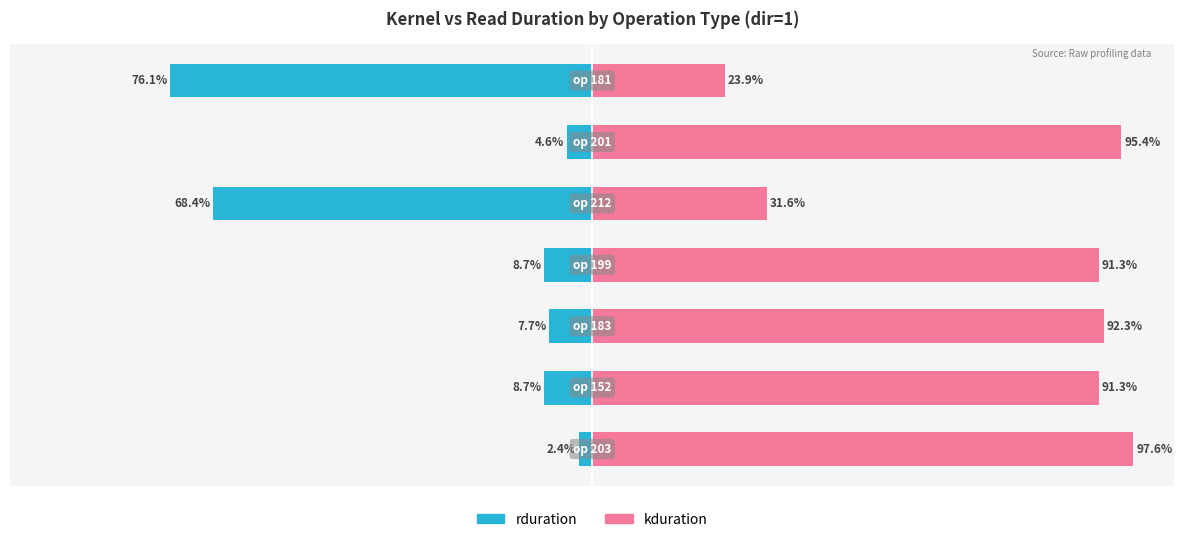

Which series has the widest spread of values?

kduration